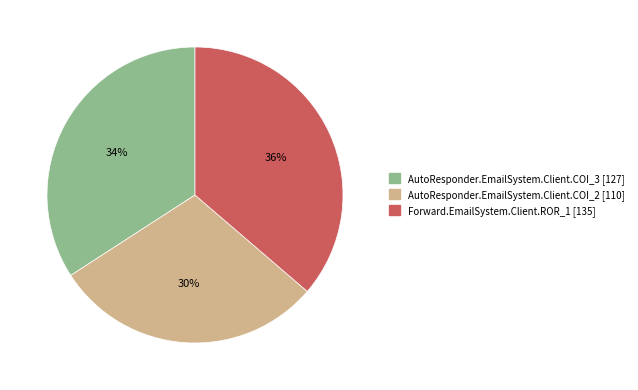

Does any single category account for the majority?

No